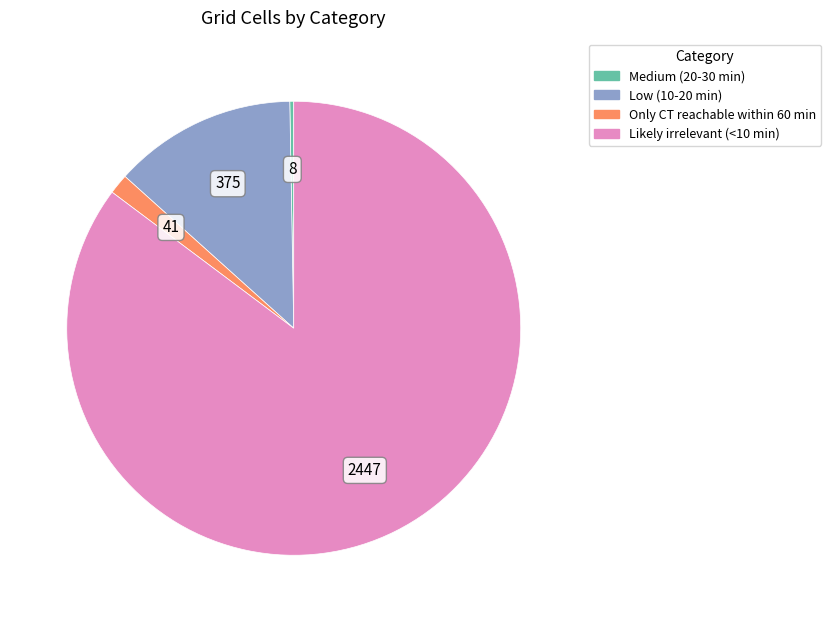

Is the sum of Only CT reachable within 60 min and Low (10-20 min) greater than half?

No